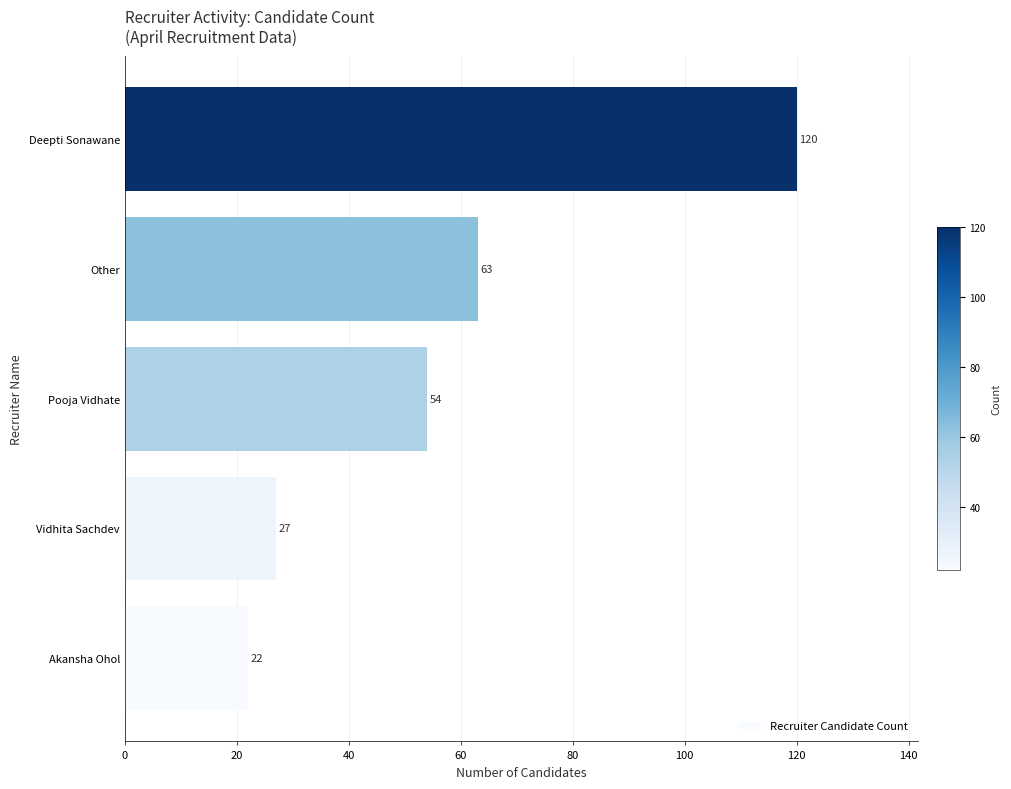

List the labels in order of value, largest first.

Deepti Sonawane, Other, Pooja Vidhate, Vidhita Sachdev, Akansha Ohol